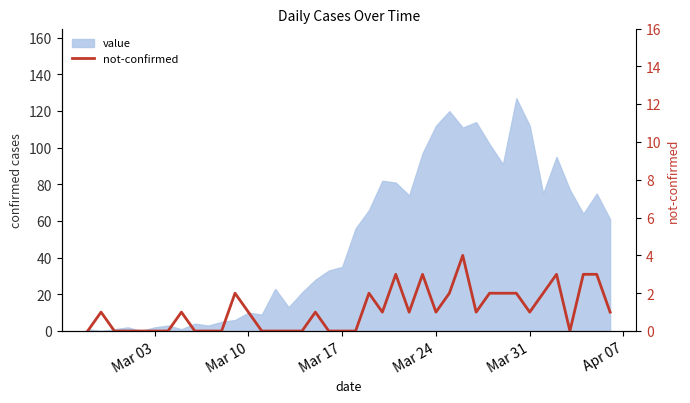

How many points are higher than both their immediate neighbors (excluding endpoints)?

9